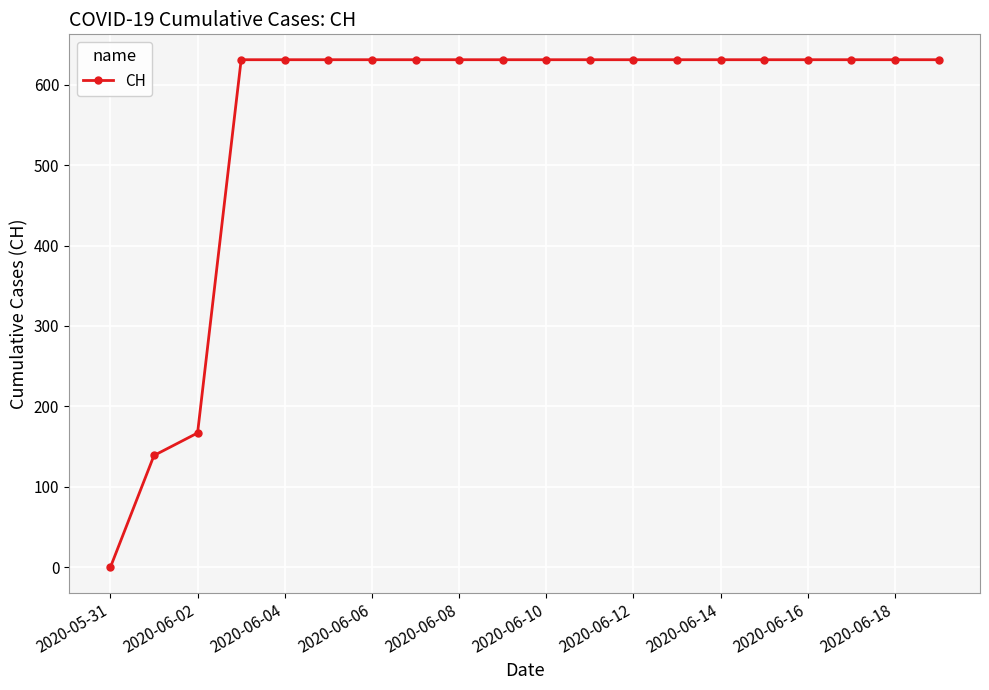

What is the maximum value shown in the chart?

631